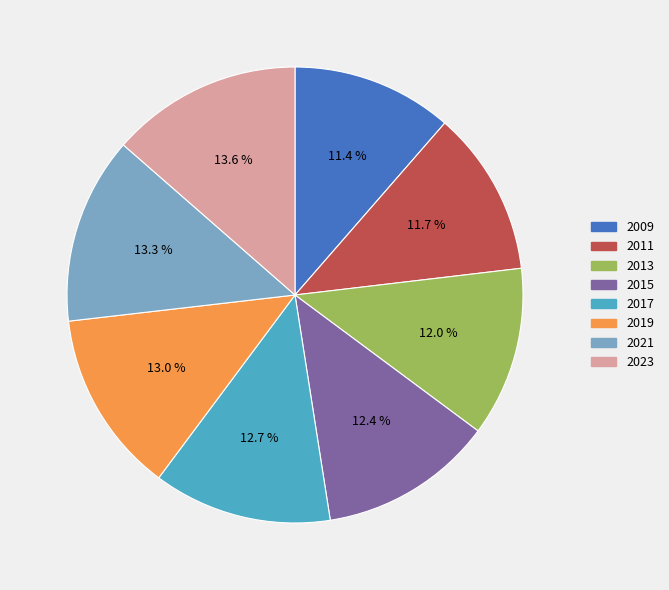

Is there any slice that represents more than half of the pie?

No